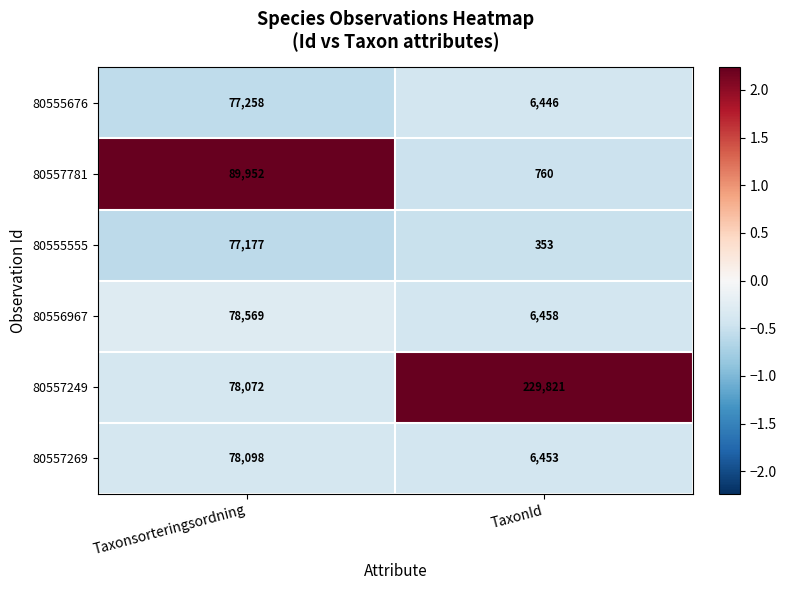

Which category has the lowest value across all series?

TaxonId